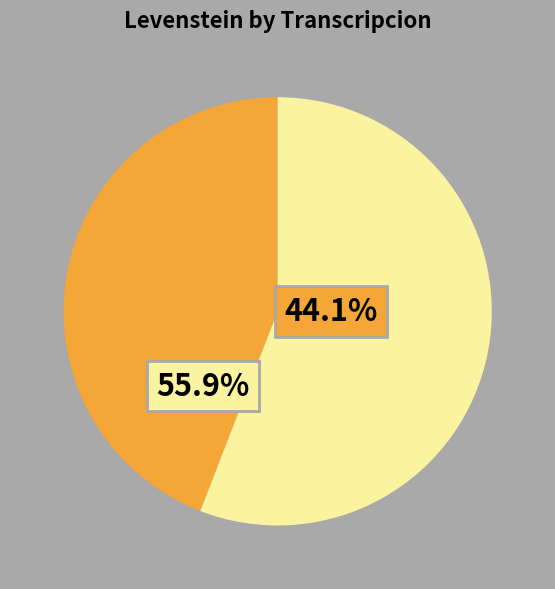

Which slice is the largest?

Estandar_normalizada